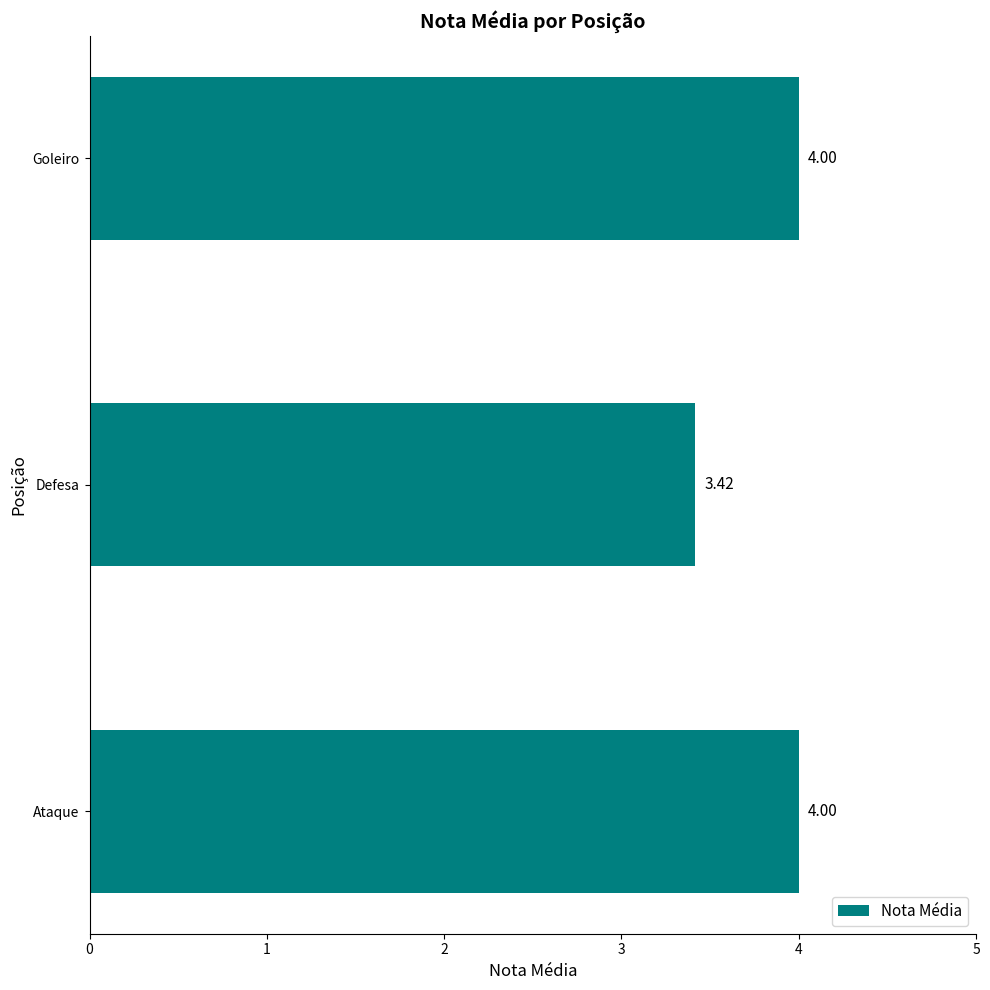

What is the difference between the maximum and minimum values?

0.6